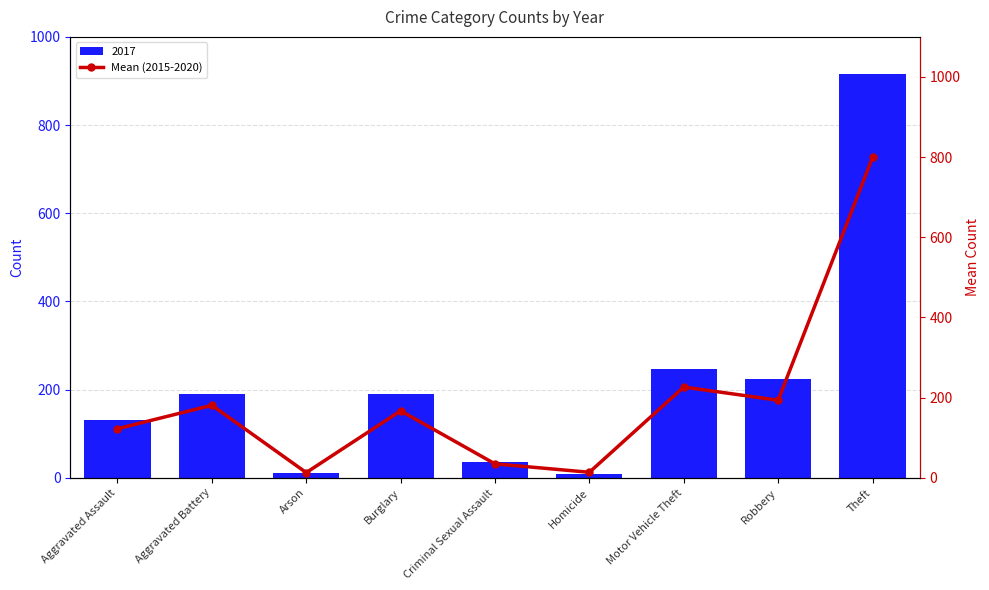

What is the value of the 3rd bar from the left?

13.0